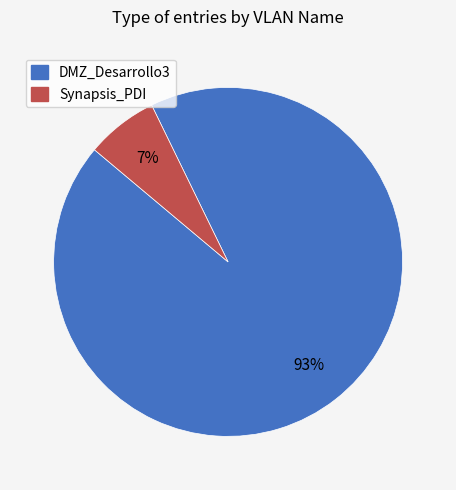

The DMZ_Desarrollo3 slice represents 93% of the pie. True or false?

True